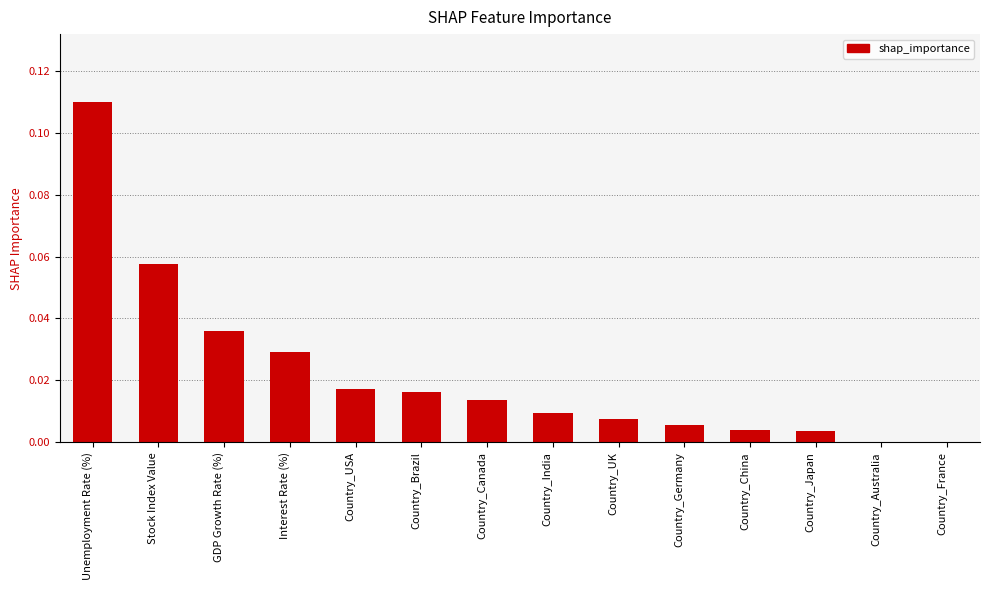

True or false: the data shows 0.0 at Country_Australia.

True